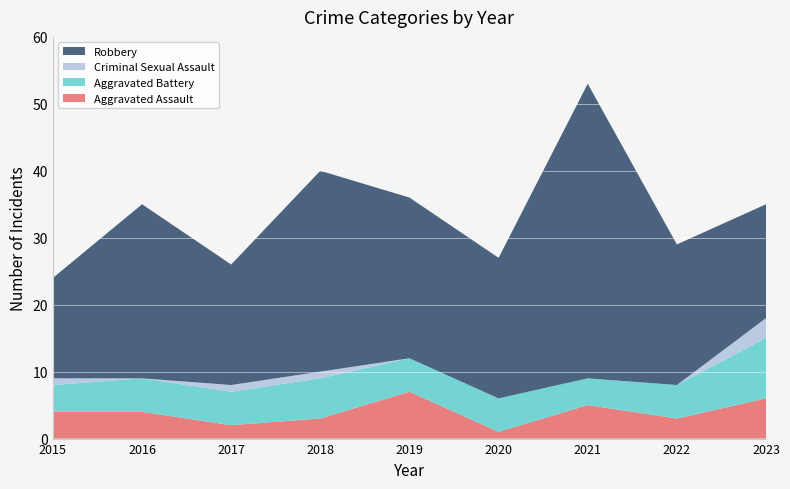

Reading right to left, what are all the values shown in this chart?

Aggravated Assault: 6	3	5	1	7	3	2	4	4
Aggravated Battery: 9	5	4	5	5	6	5	5	4
Criminal Sexual Assault: 3	0	0	0	0	1	1	0	1
Robbery: 17	21	44	21	24	30	18	26	15